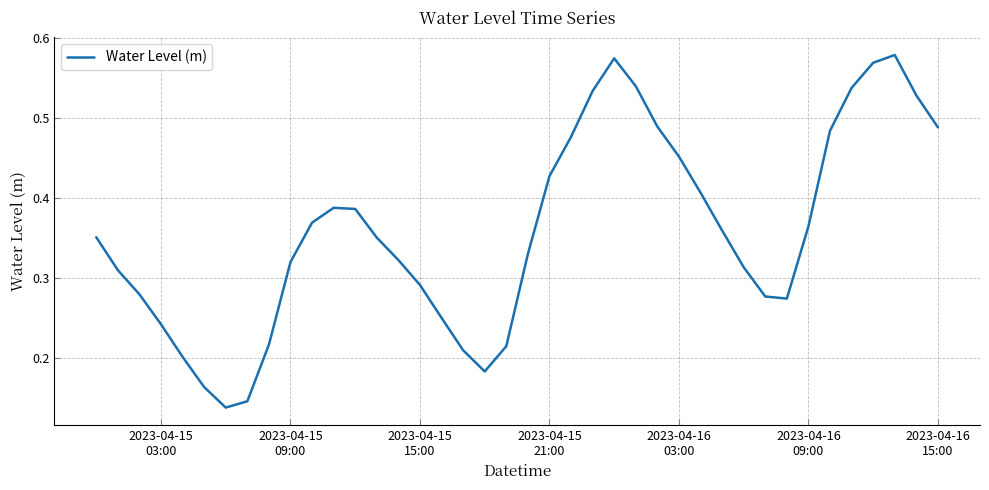

Reading left to right, list all the values displayed in this chart.

0.4	0.3	0.3	0.2	0.2	0.2	0.1	0.1	0.2	0.3	0.4	0.4	0.4	0.4	0.3	0.3	0.3	0.2	0.2	0.2	0.3	0.4	0.5	0.5	0.6	0.5	0.5	0.5	0.4	0.4	0.3	0.3	0.3	0.4	0.5	0.5	0.6	0.6	0.5	0.5